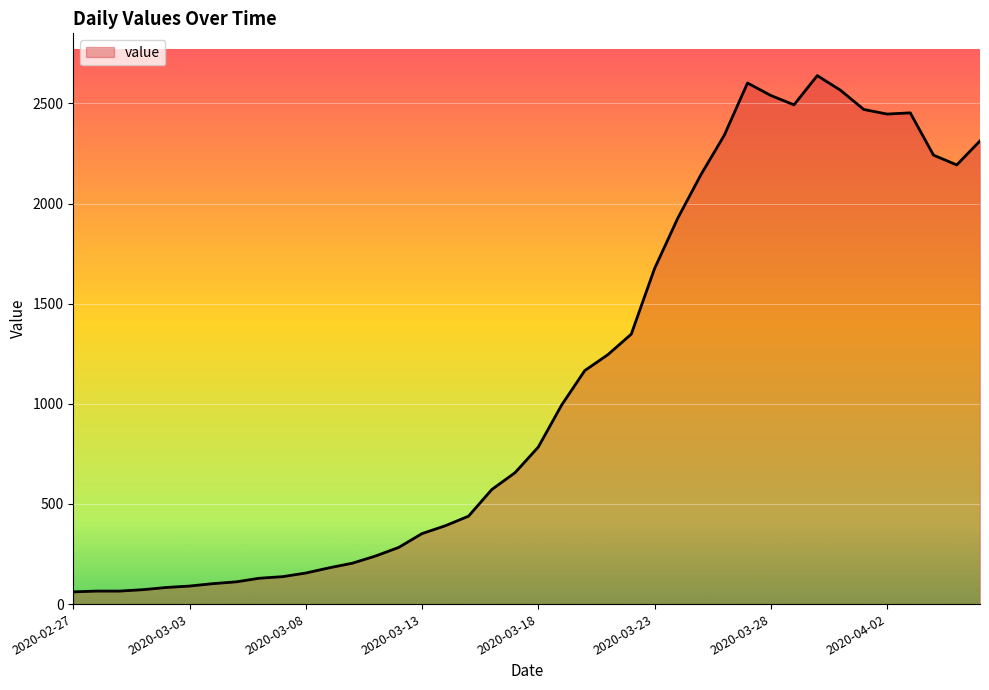

What is the greatest value displayed?

2639